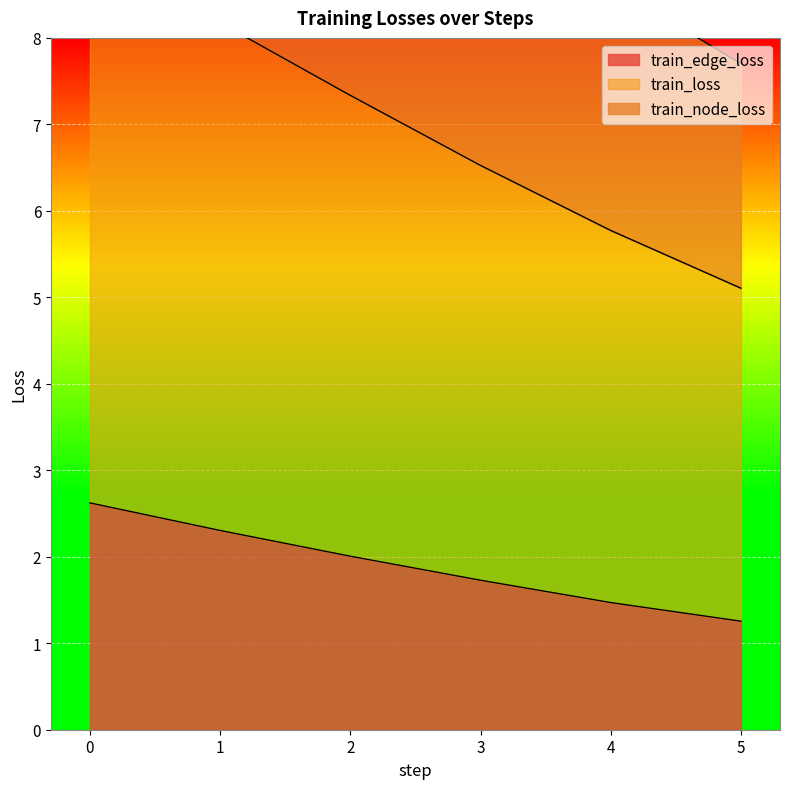

Which series has the widest spread of values?

train_loss